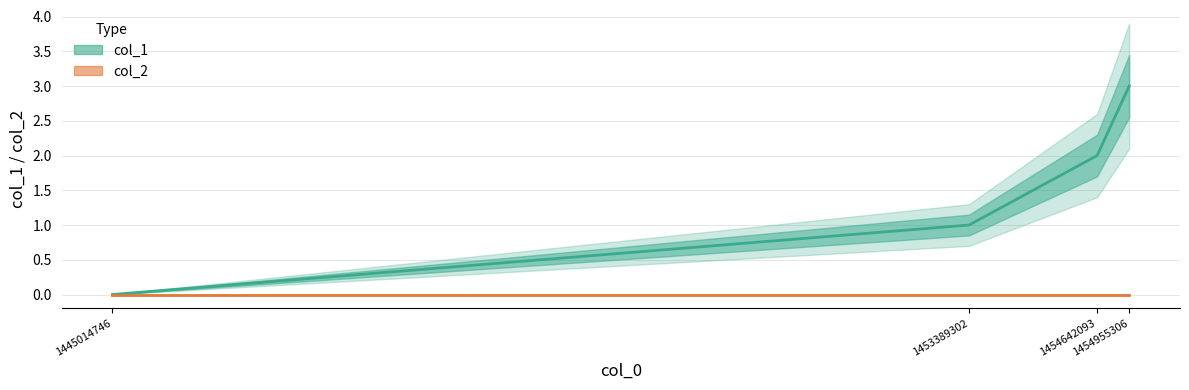

What is the difference between the maximum and minimum values?

3